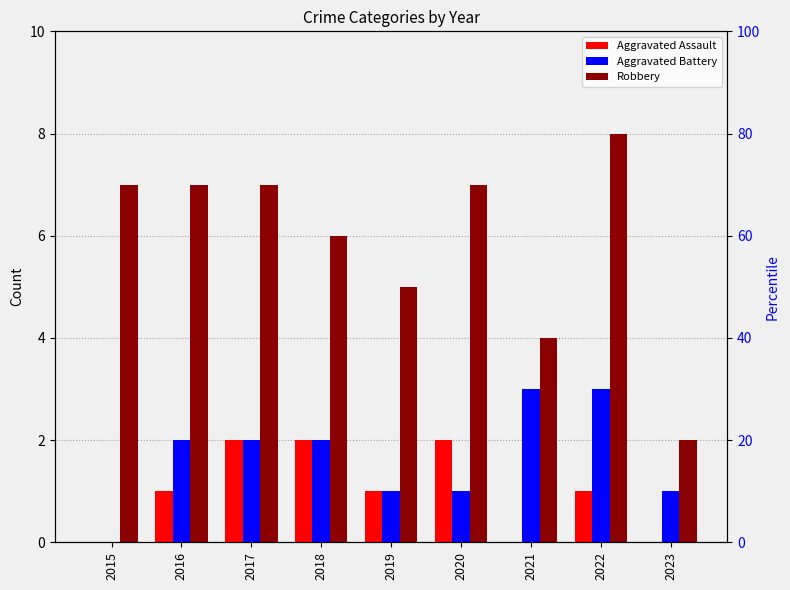

Which has a higher value, 2015 or 2016?

2016